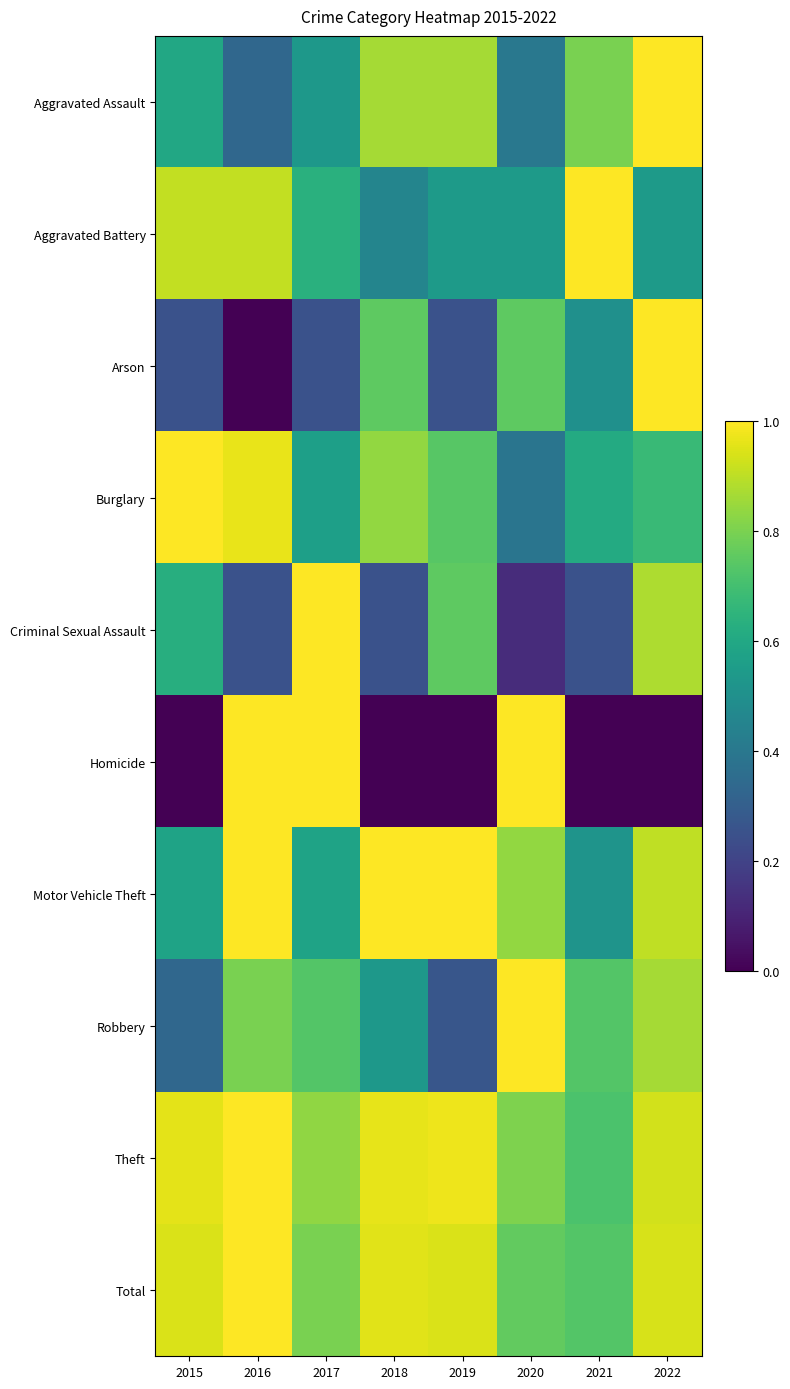

Which series has the largest total across all categories?

Theft